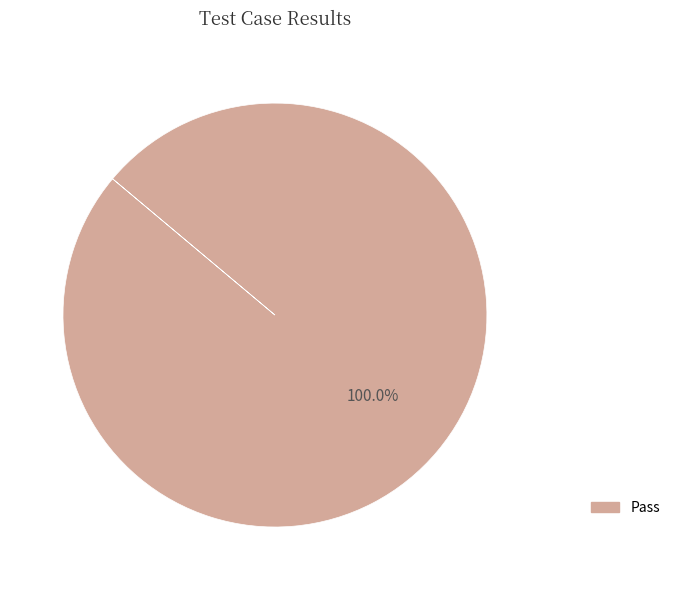

Is there any slice that represents more than half of the pie?

Yes